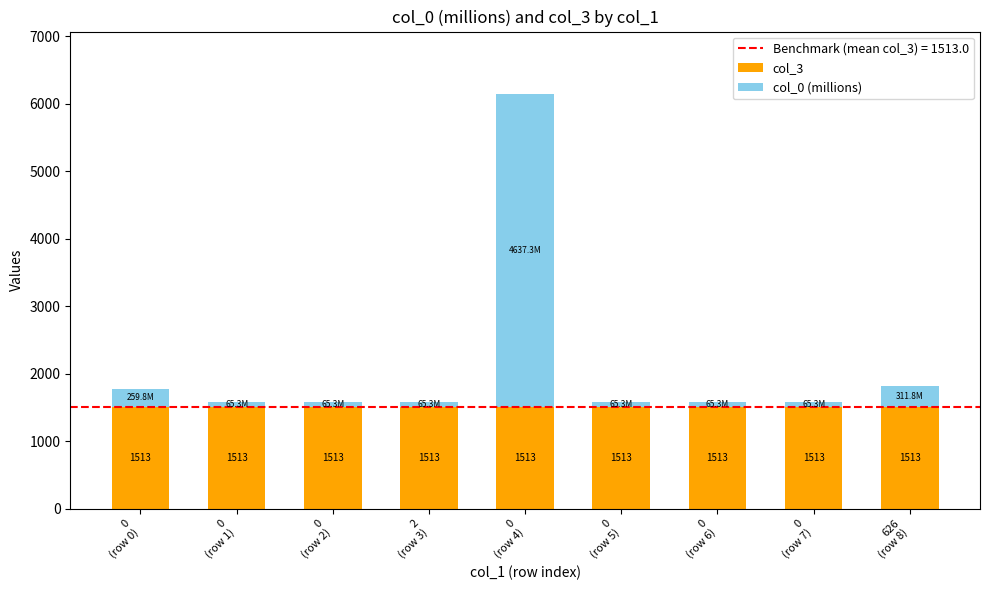

What is the minimum value for col_3?

1513.0